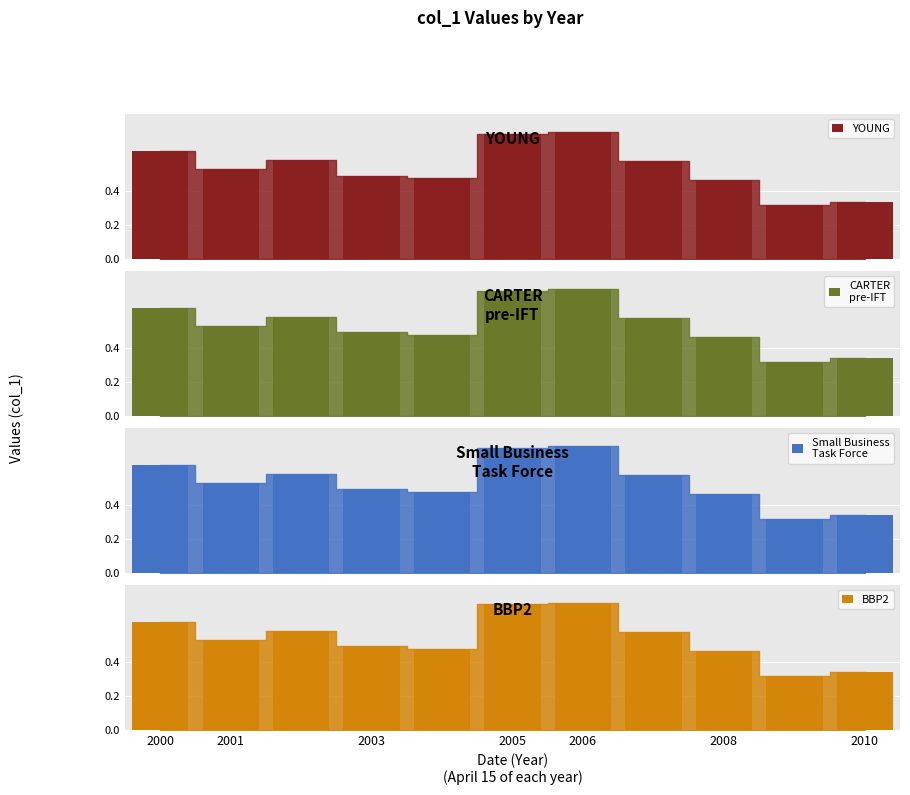

What is the label of the 2nd bar from the left?

2001